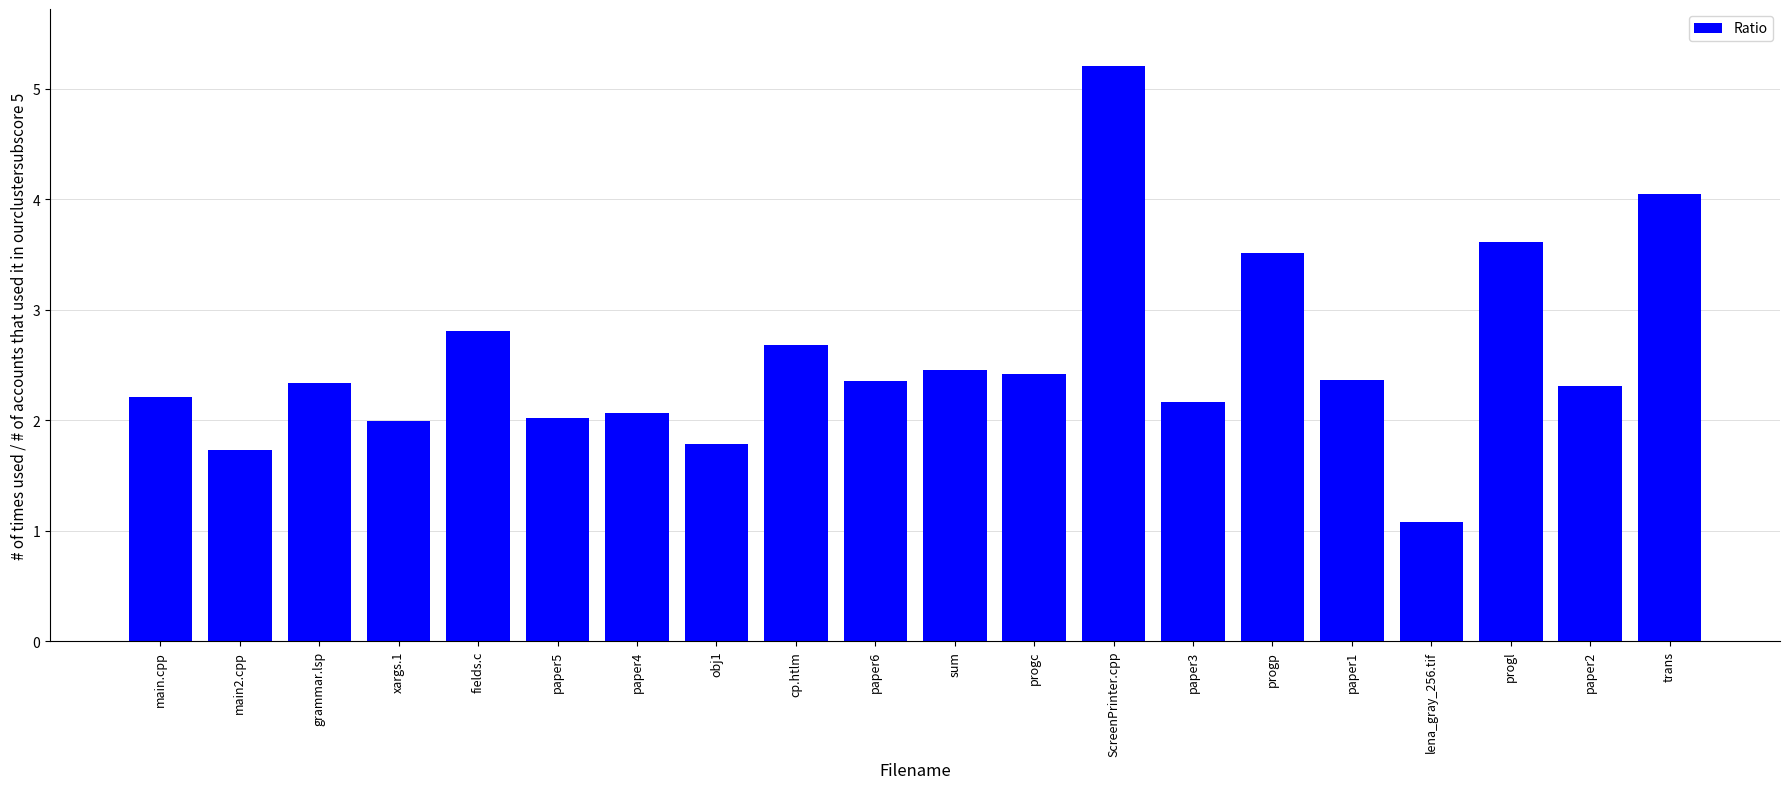

True or false: the data shows 0.8 at main.cpp.

False